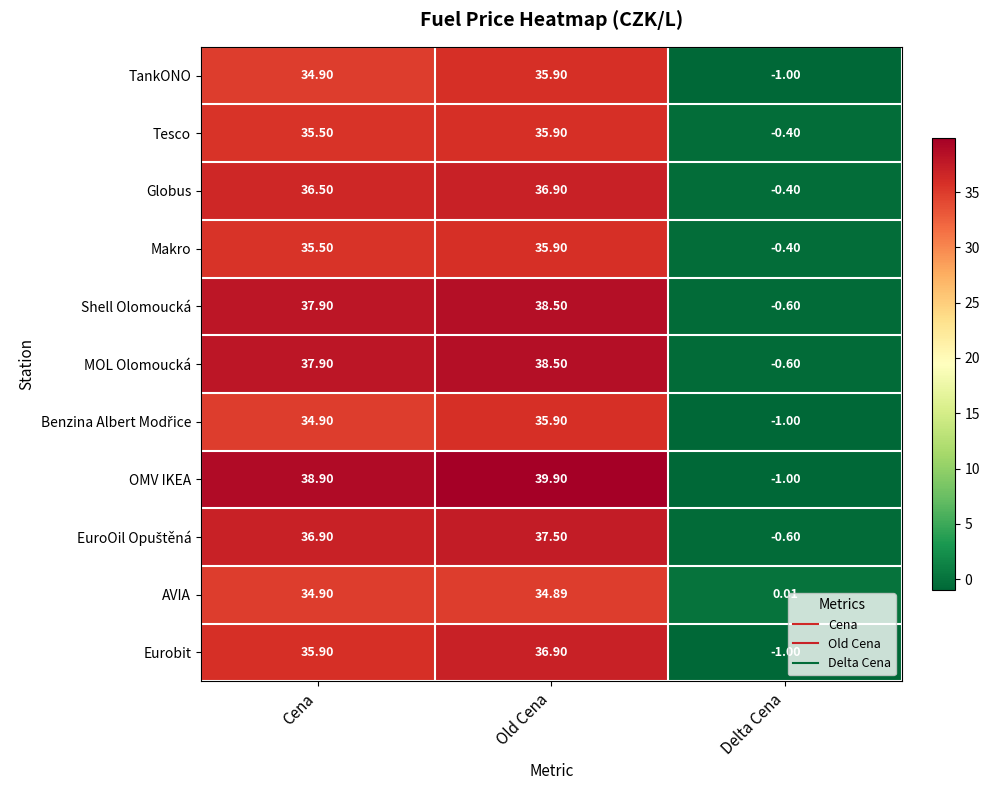

List the labels in order of OMV IKEA value, smallest first.

Delta Cena, Cena, Old Cena